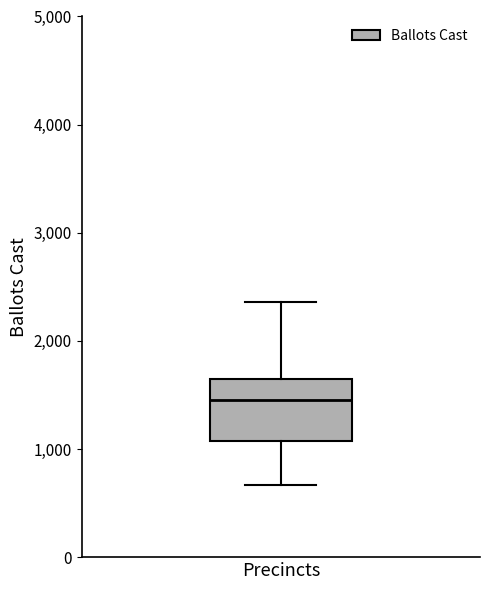

Transcribe this box plot: give where the median line is, the range the box spans, and where the two whiskers end, as read against the y-axis. The values are not printed on the chart, so give them approximately, as read against the axis.

median 1500, box 1100 to 1600, whiskers 700 to 2400